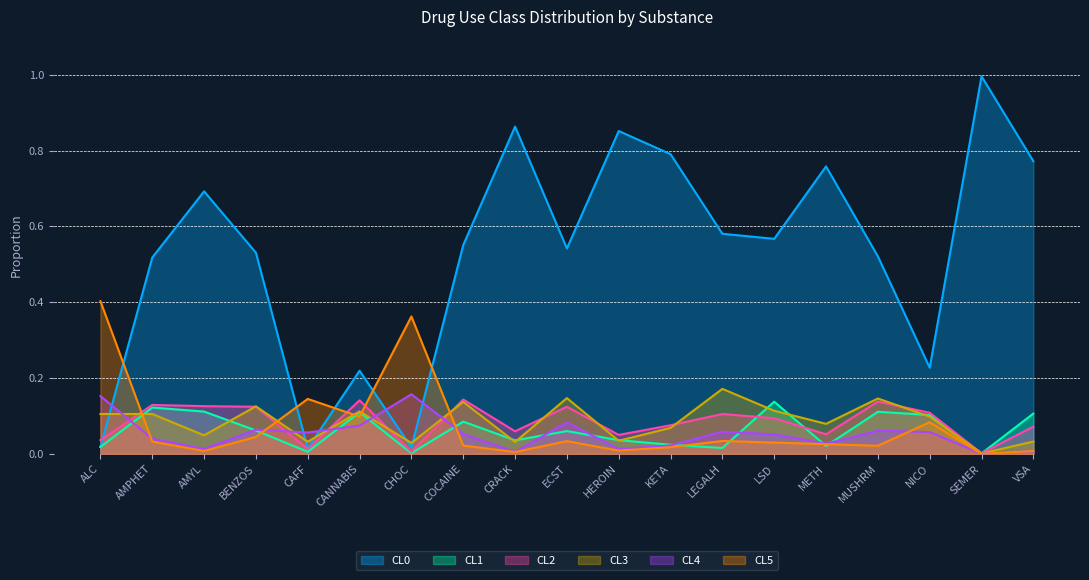

Which series has the largest total across all categories?

CL0